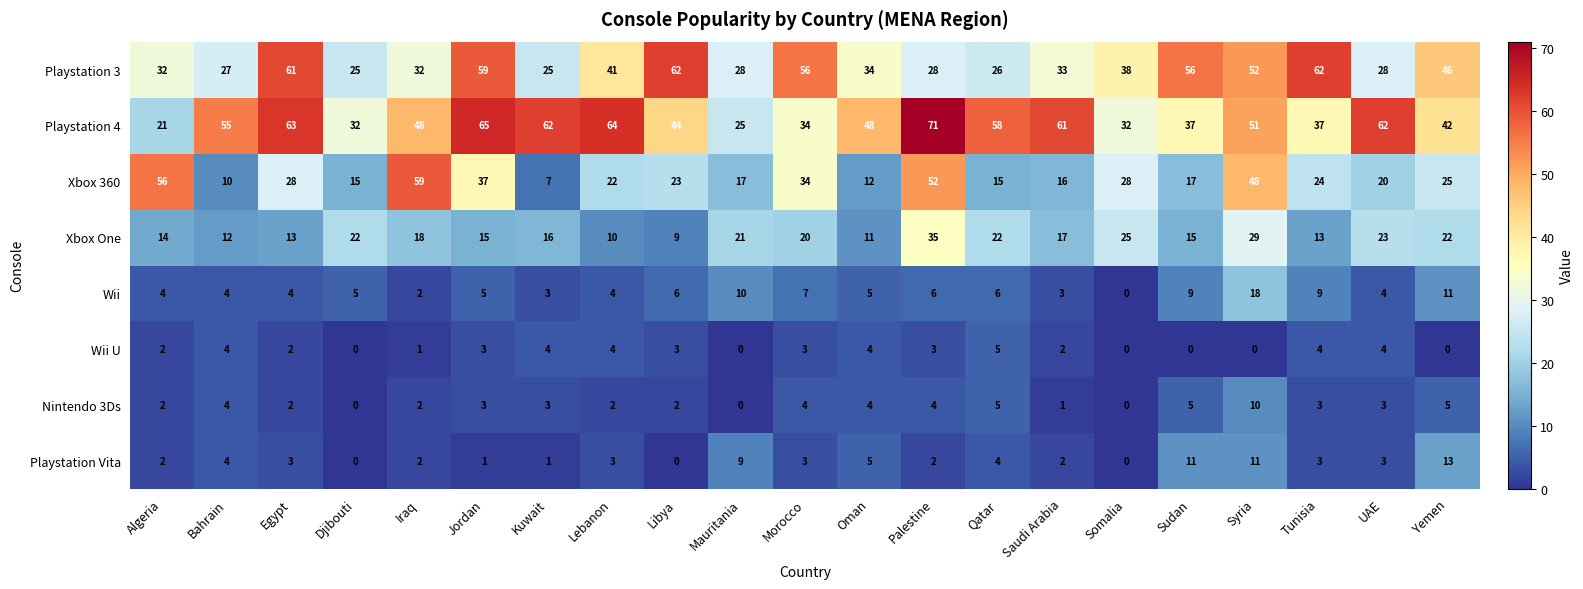

At which label does Xbox One reach its minimum?

Libya